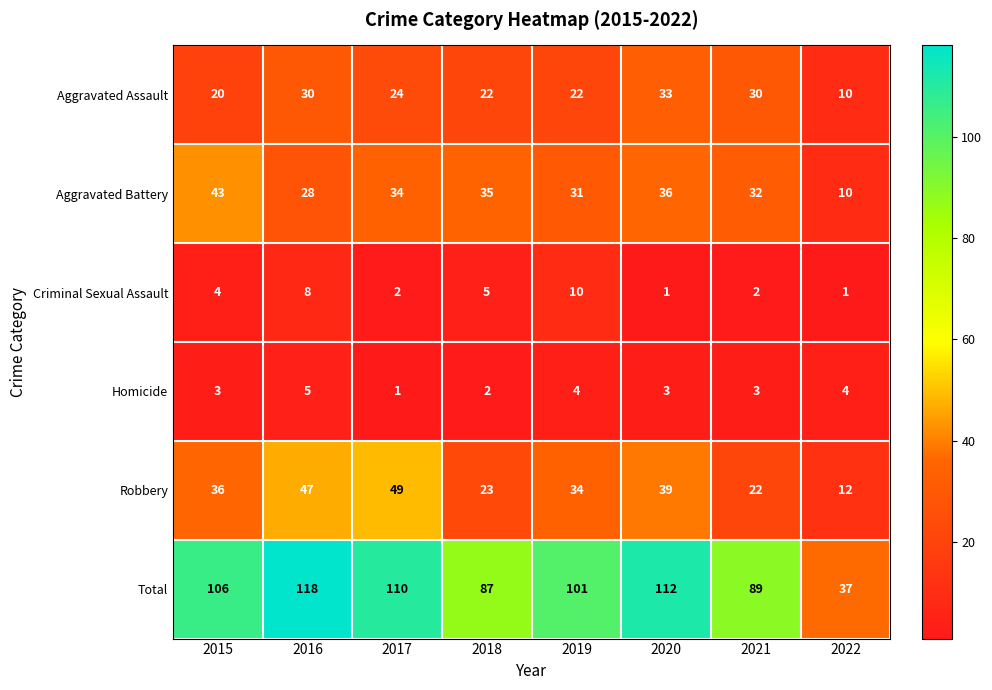

Count the number of categories in the chart.

8